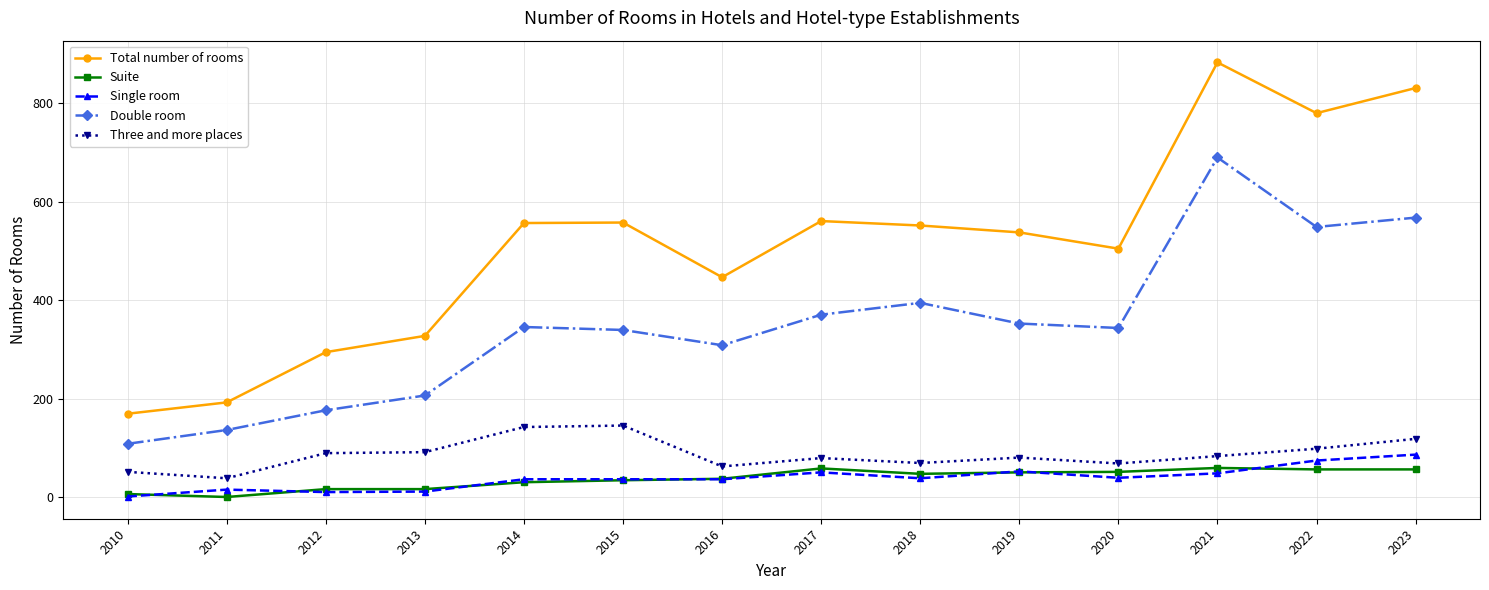

True or false: Total number of rooms has more than 2 interior local peaks.

True